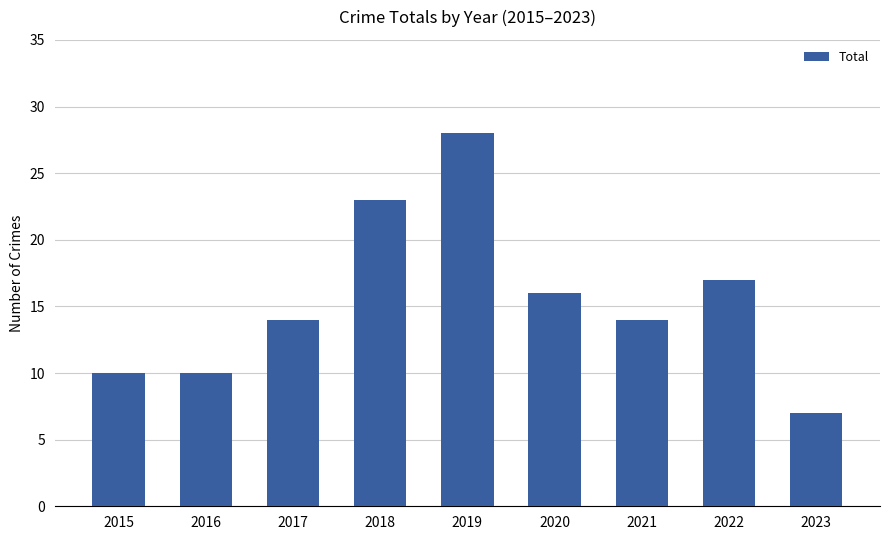

True or false: the data shows 14 at 2016.

False